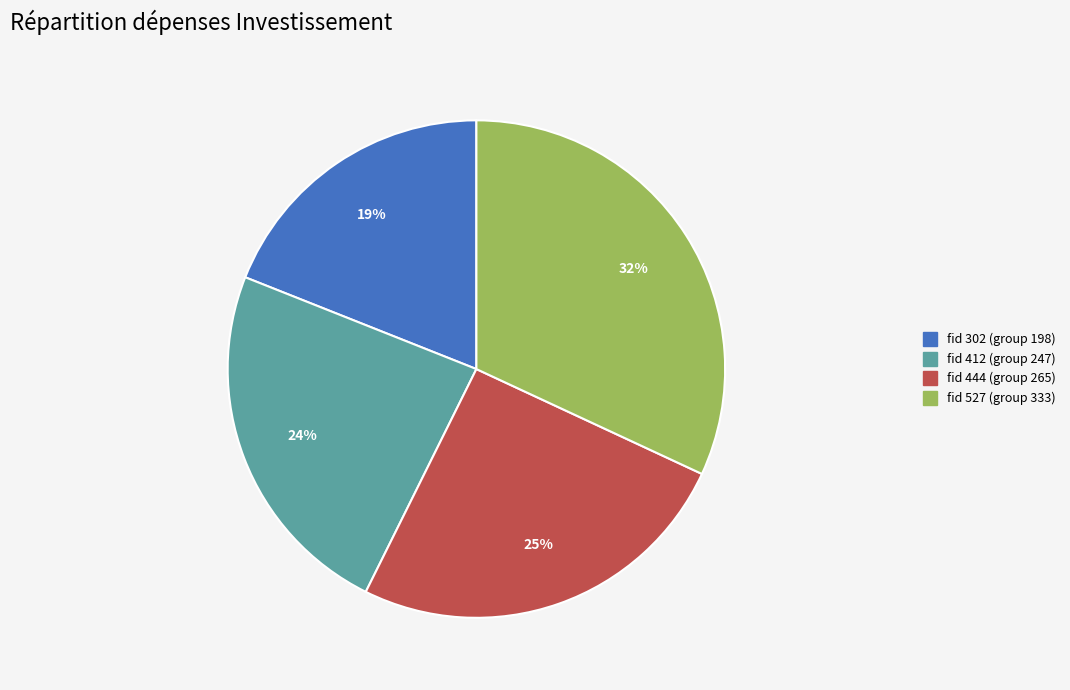

Does any single category account for the majority?

No